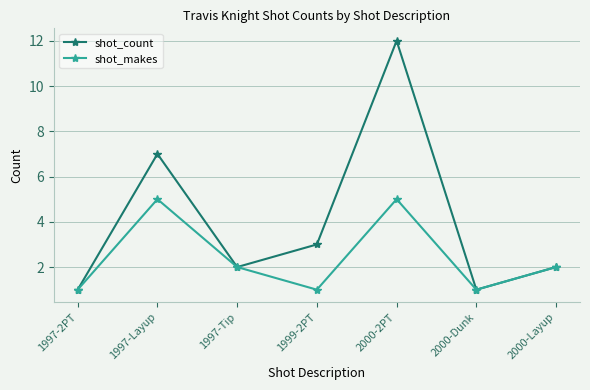

What is the difference between the shot_count values at 2000-Dunk and 1997-Layup?

6